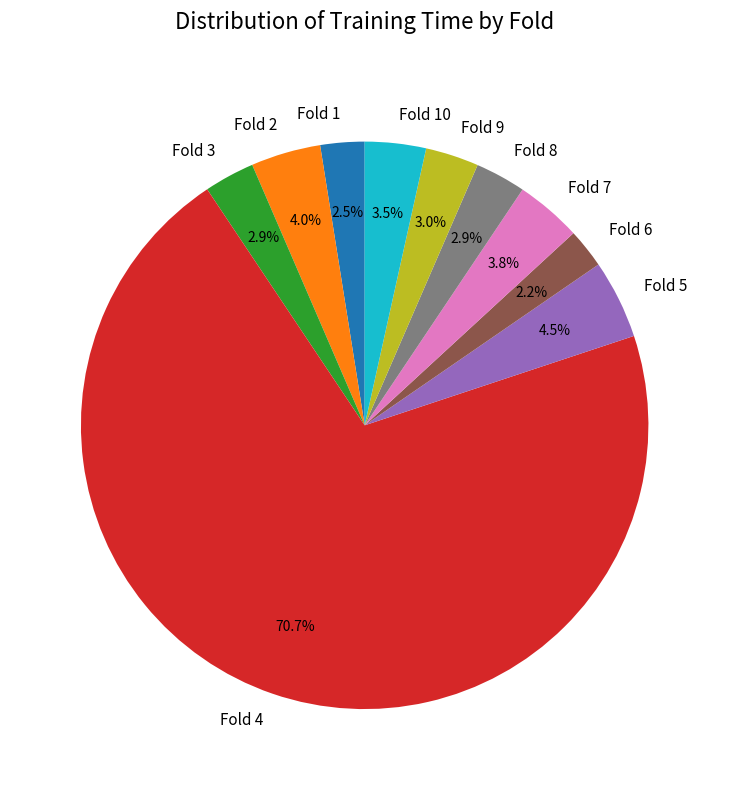

What is the largest slice in the pie chart?

Fold 4